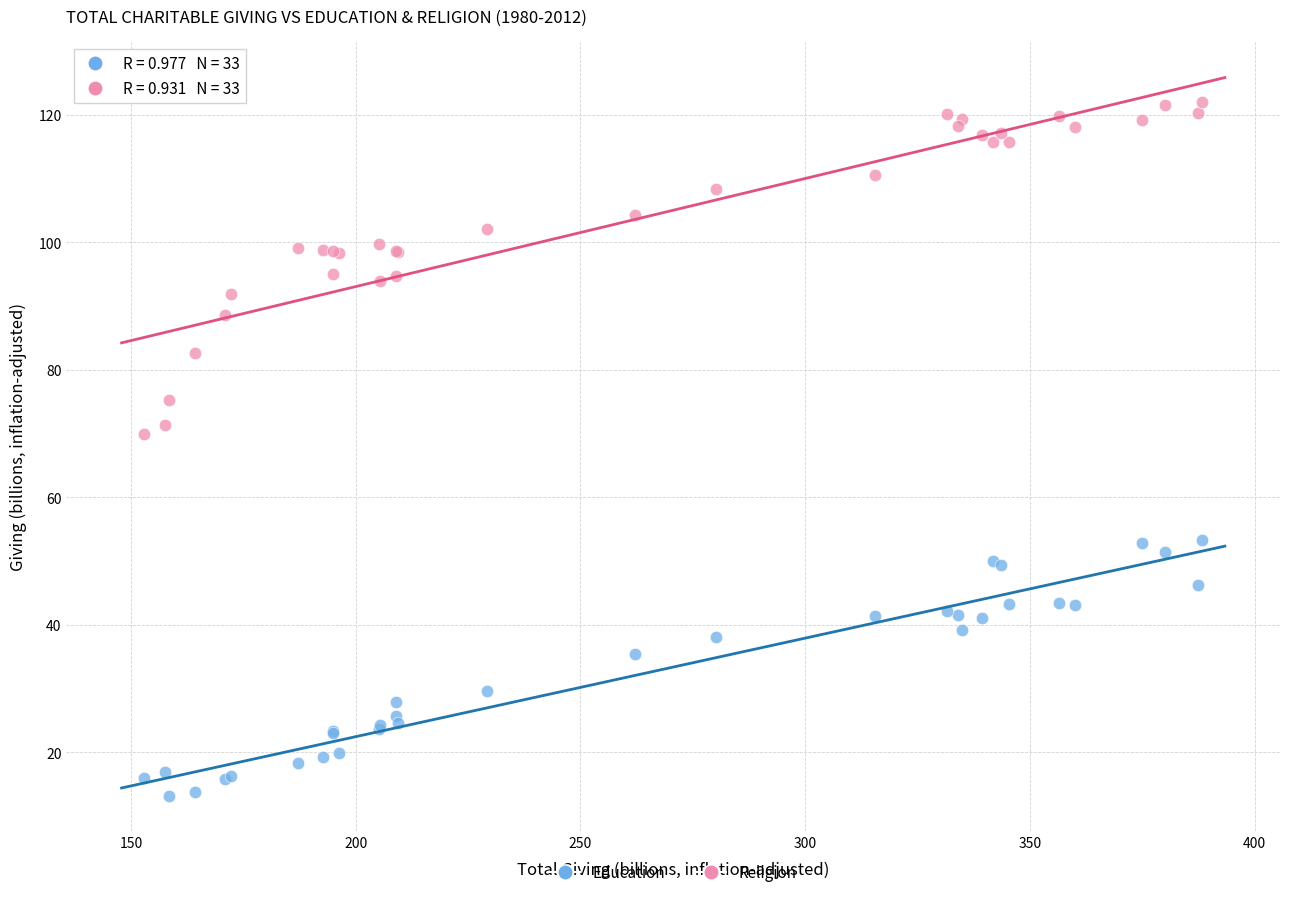

What is the X range (max minus min) for the scatter plot?

235.4